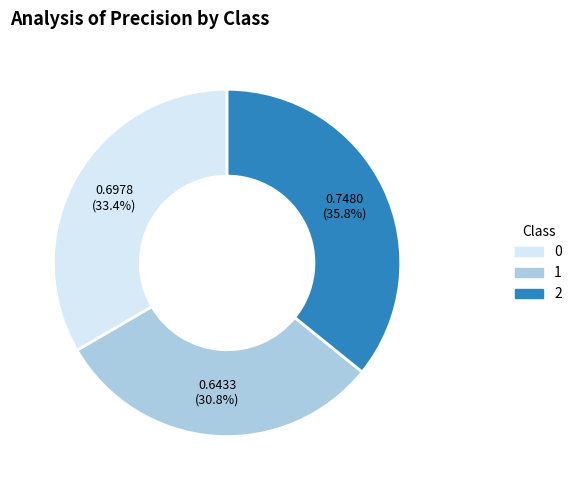

To the nearest percent, what is the average slice percentage?

33%